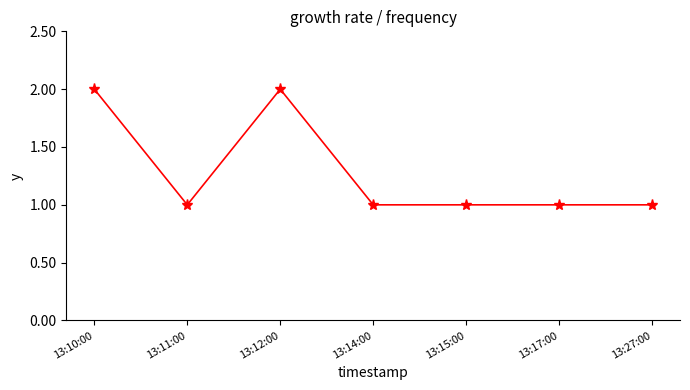

What is the value of the 4th point from the left?

1